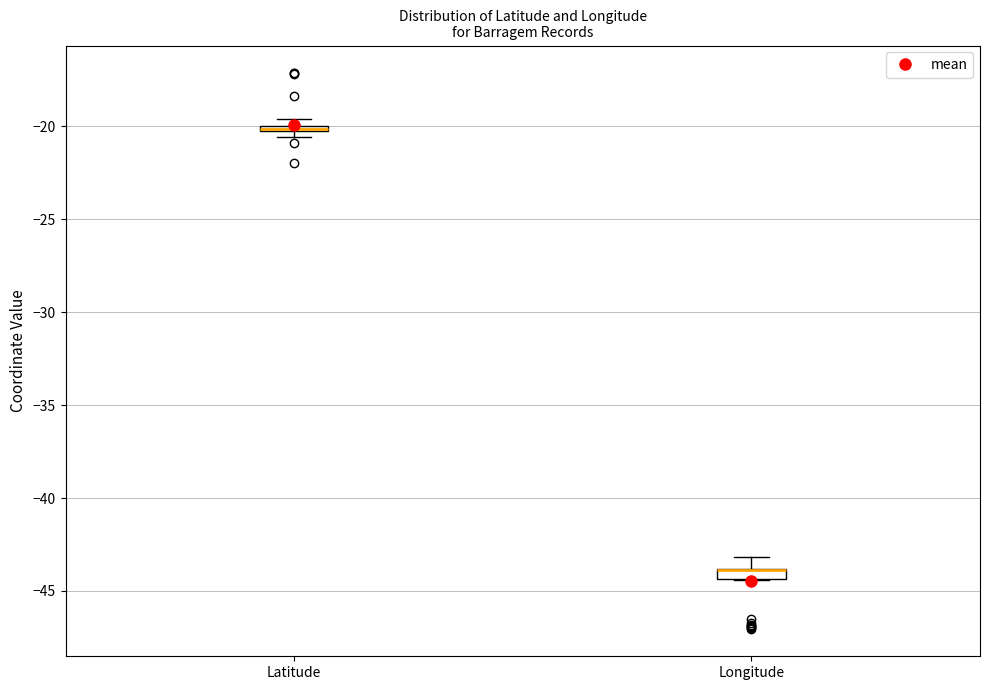

Where does the upper whisker of the box for Longitude end on the y-axis? The values are not printed on the chart, so give them approximately, as read against the axis.

-43.0